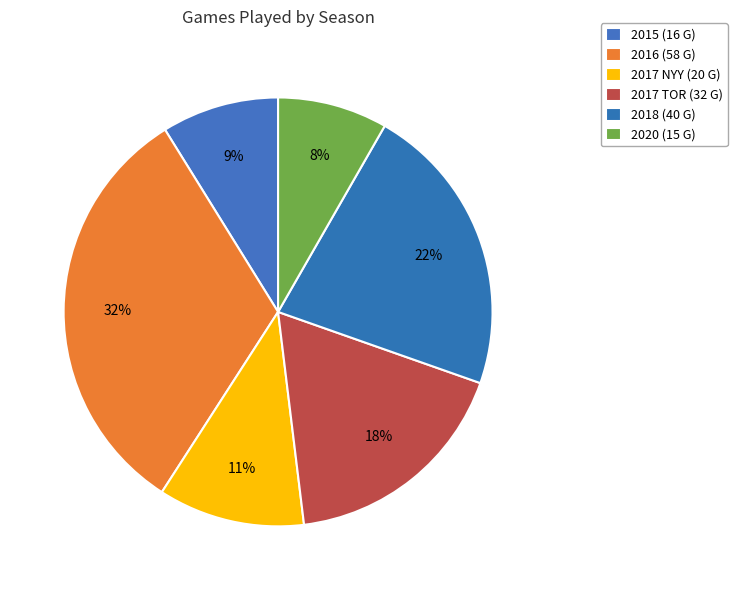

Is 2017 NYY the majority of the pie?

No